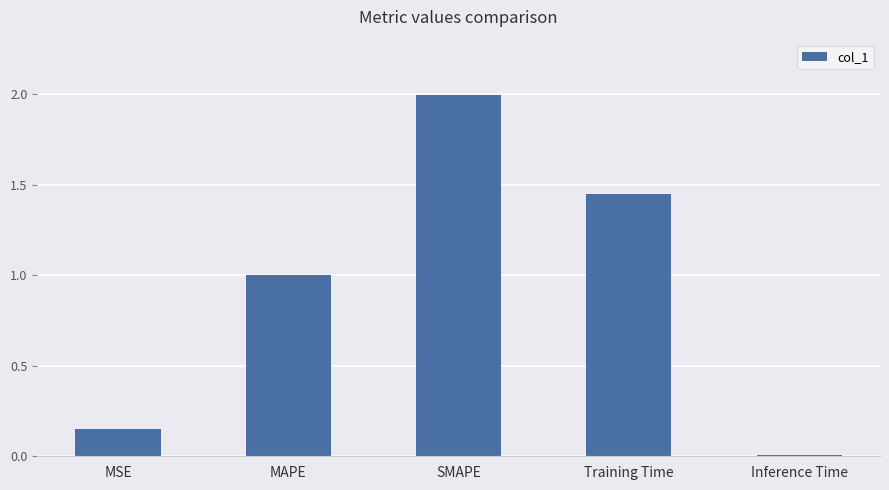

The chart shows a value of 0.0 at MSE. True or false?

False